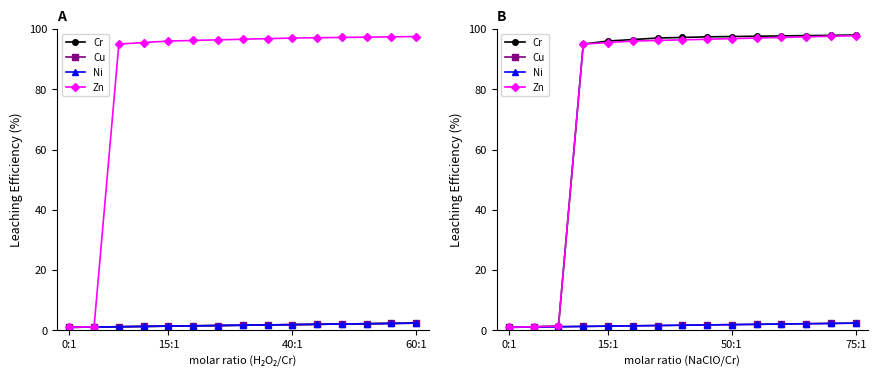

True or false: Zn and Ni cross at least once.

False